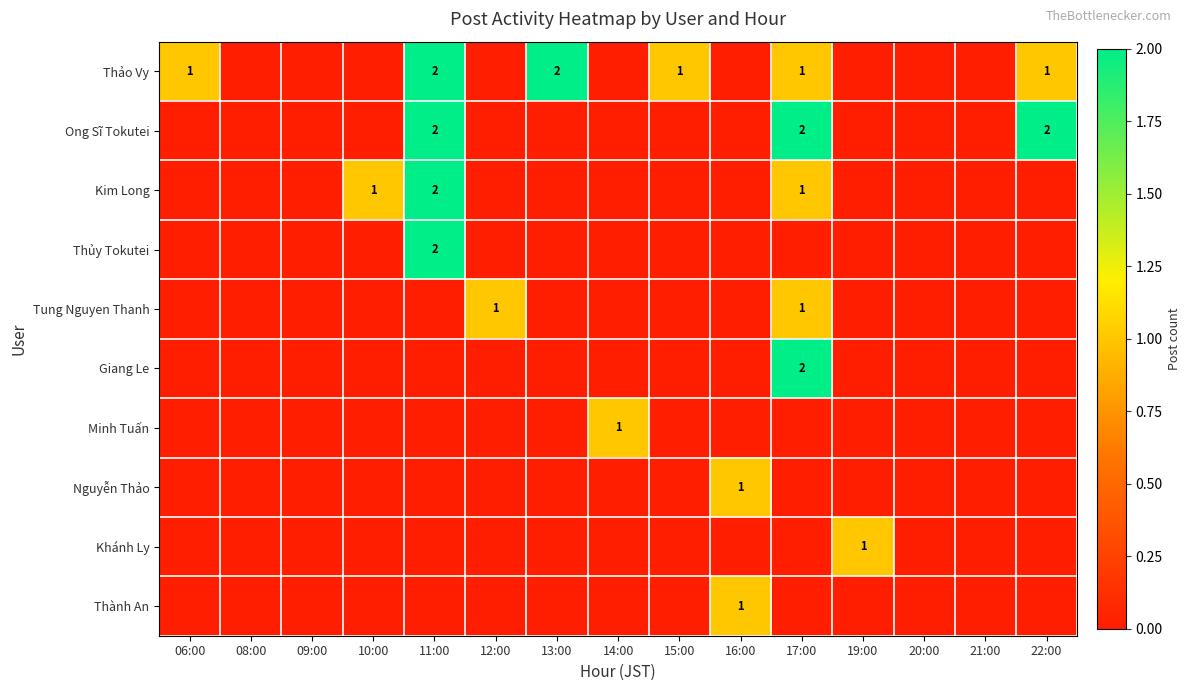

Count the number of categories in the chart.

15